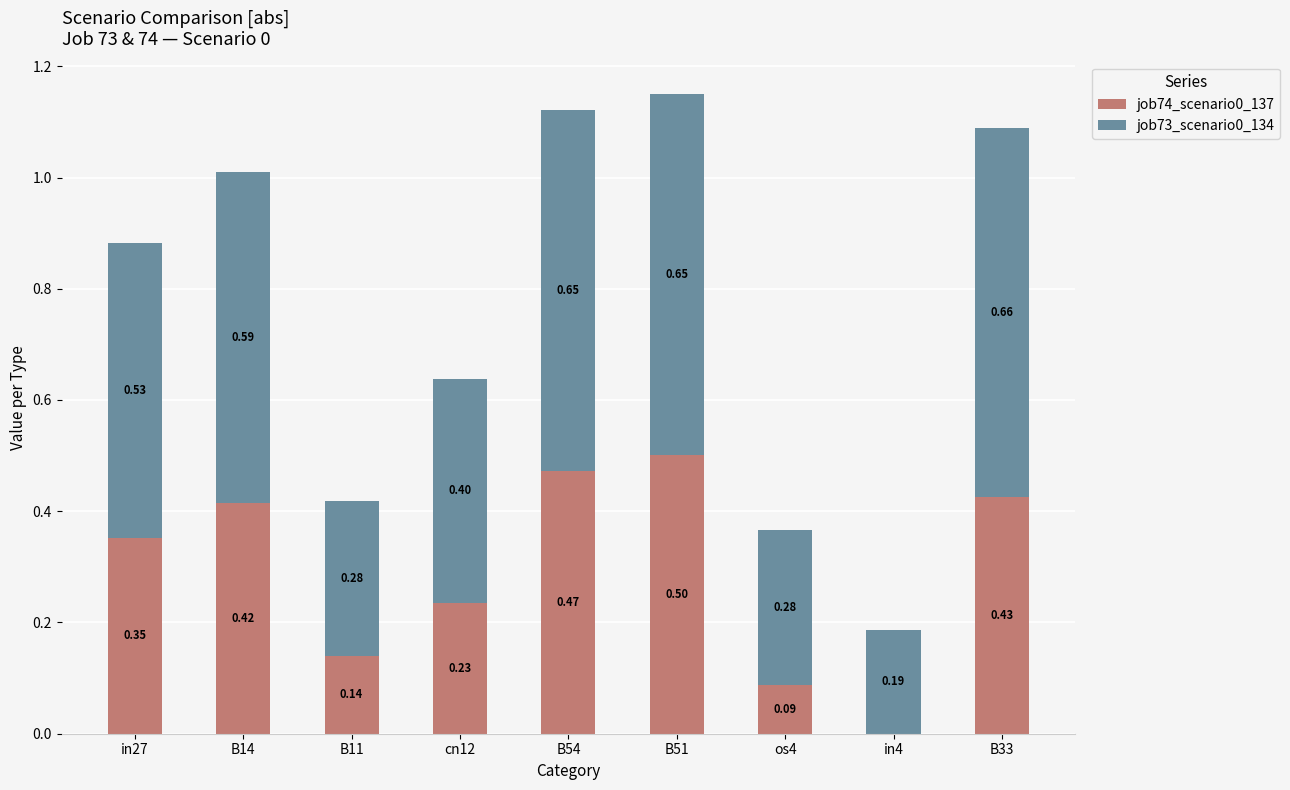

Does the chart contain stacked bars?

Yes